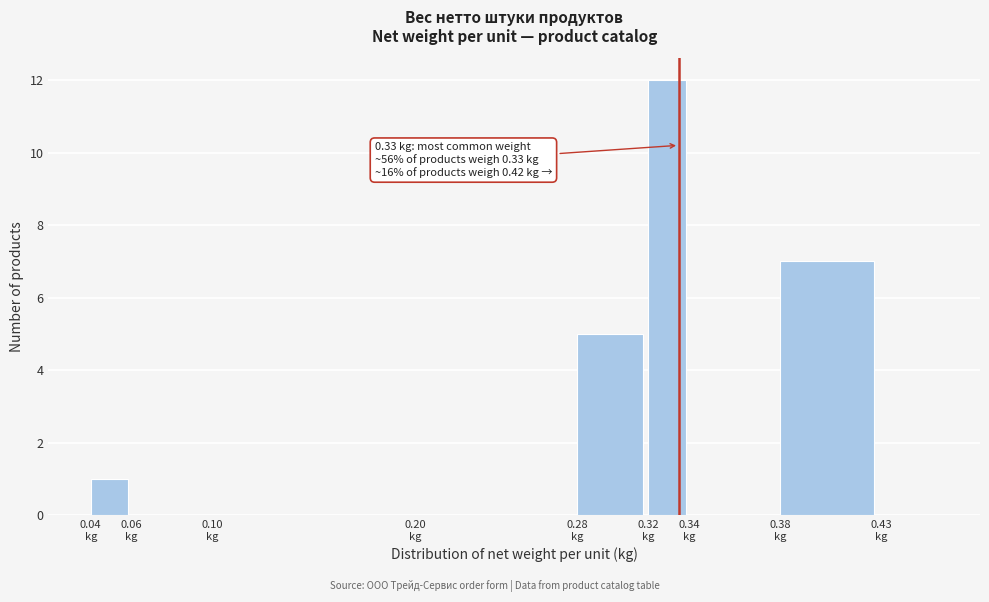

What is the maximum value shown in the chart?

12